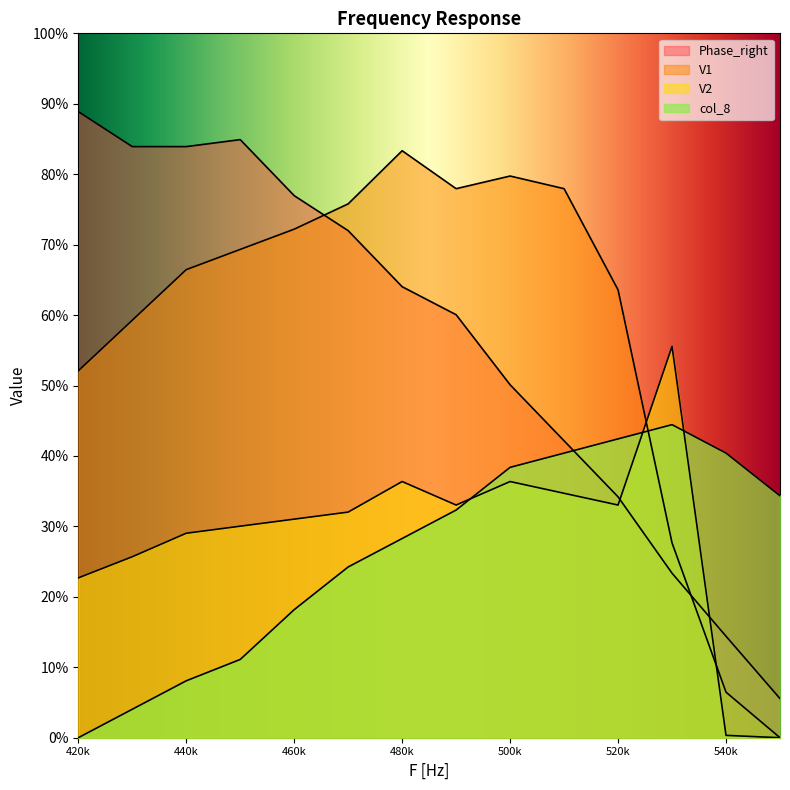

Does the chart display data point markers on the line(s)?

No